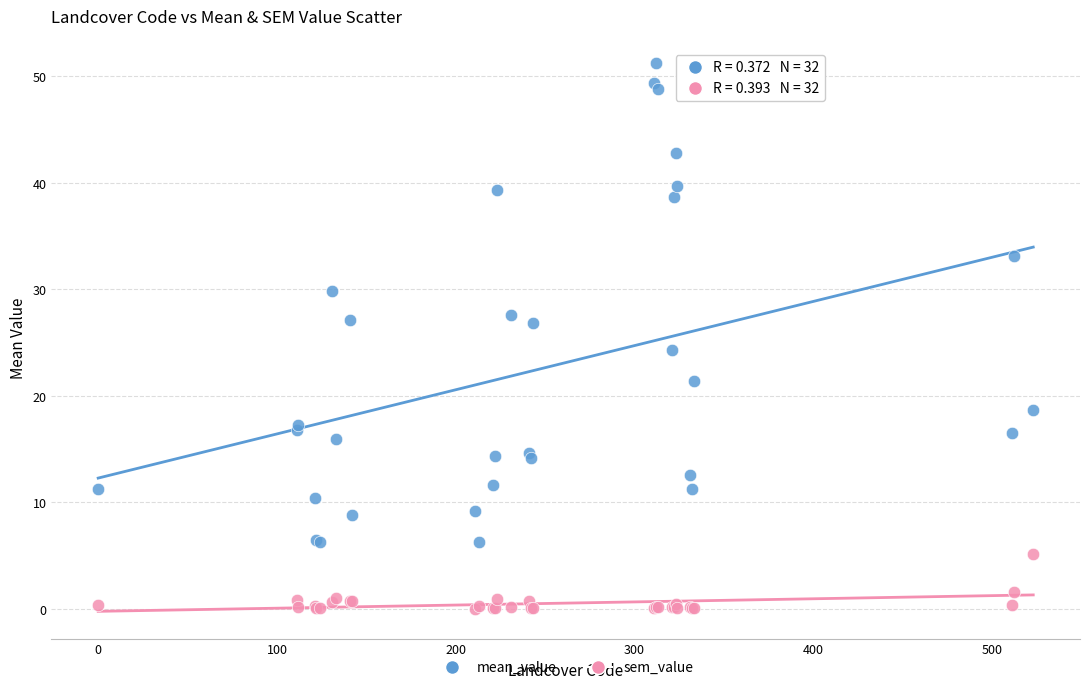

Which series contains the lowest Y value?

sem_value